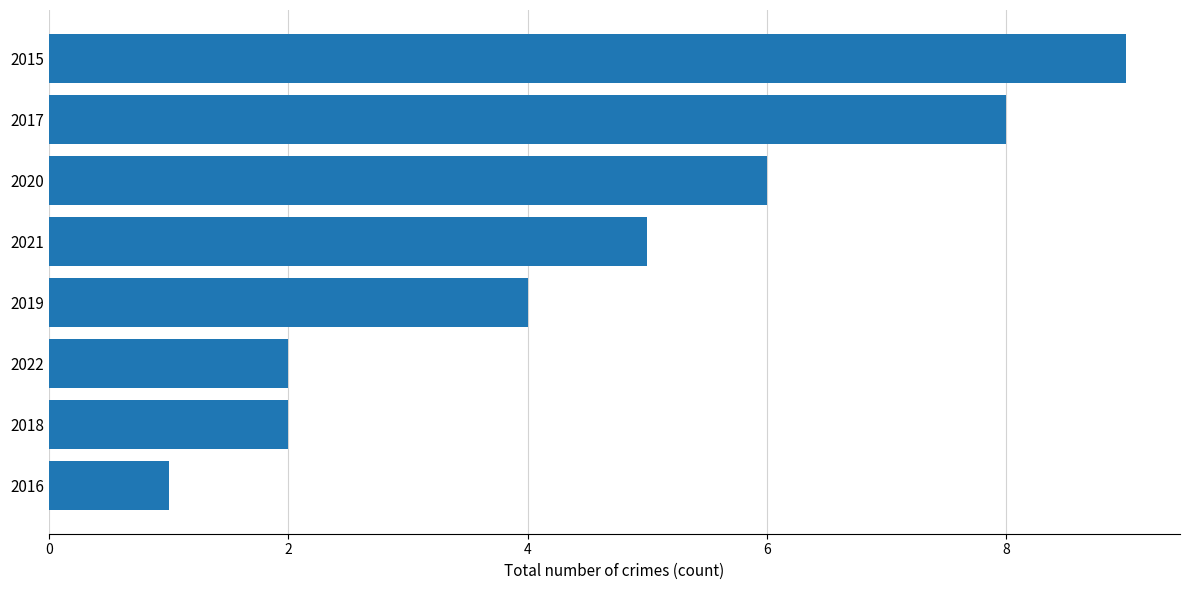

Is it true that the value at 2018 is 3?

False